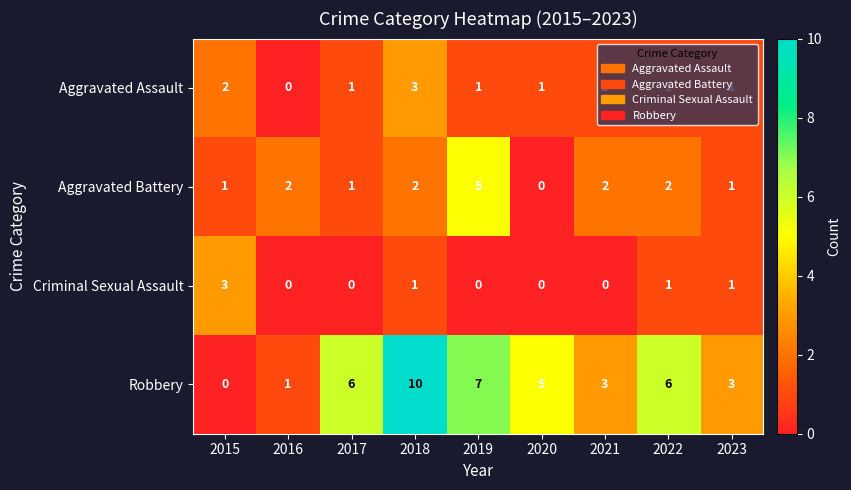

The Robbery series shows 3 at 2023. True or false?

True